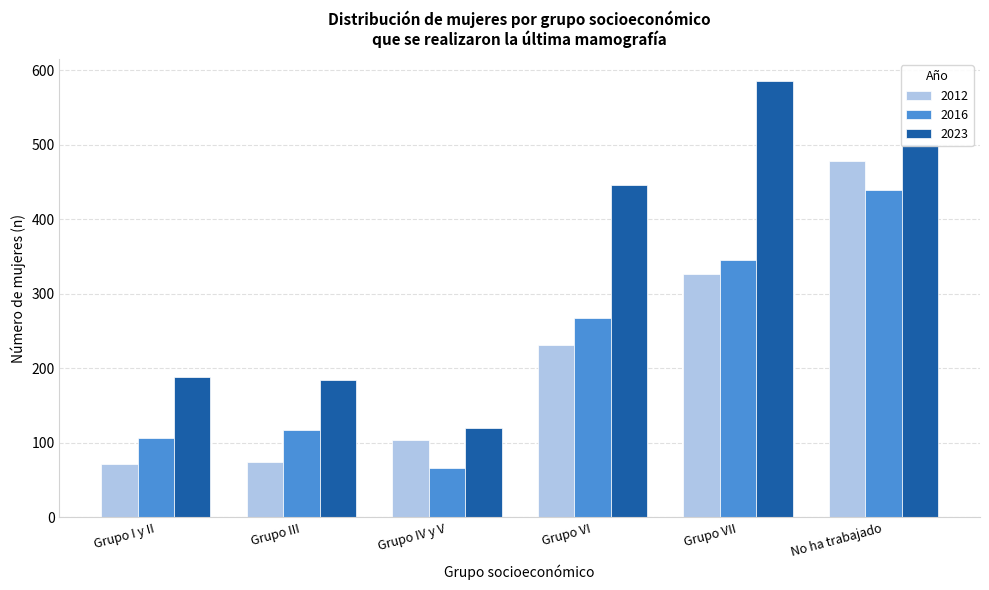

At Grupo VI, list the series in order from largest to smallest.

2023, 2016, 2012